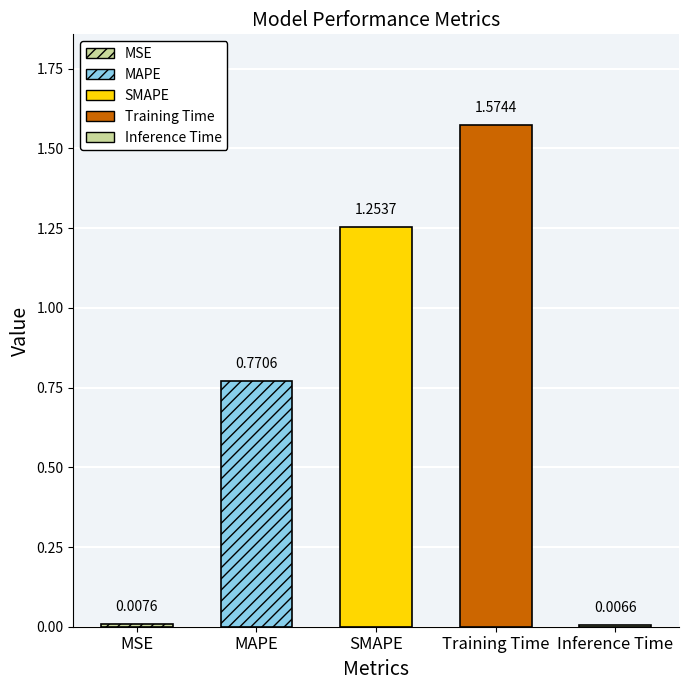

Is it true that the value at Training Time is 1.6?

True